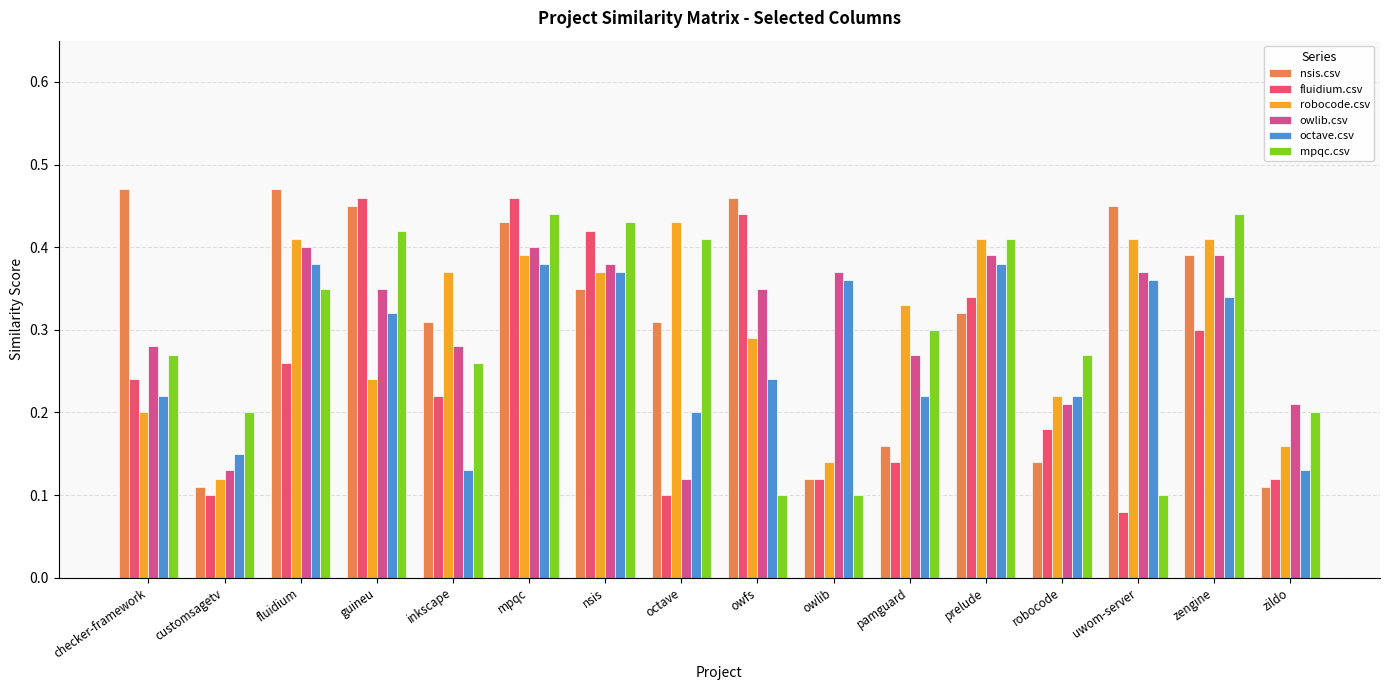

Which label corresponds to the smallest value in the chart?

uwom-server